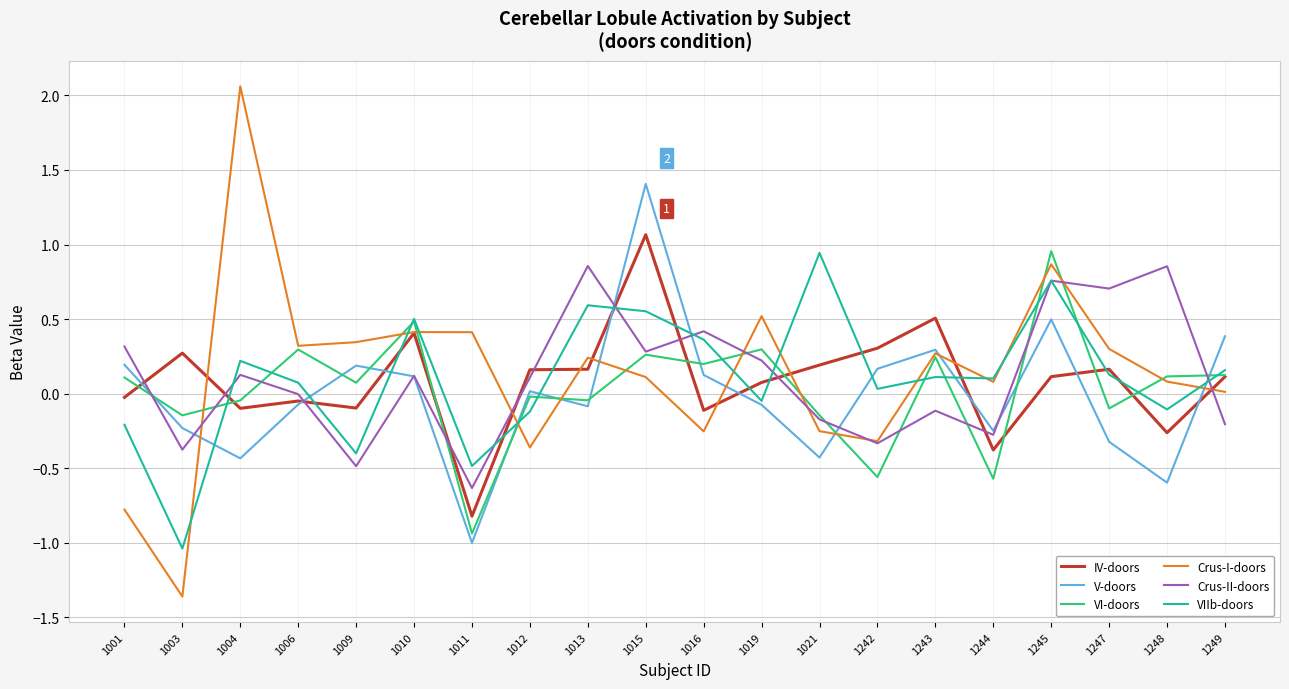

True or false: Crus-I-doors has more than 0 points higher than both neighbors.

True